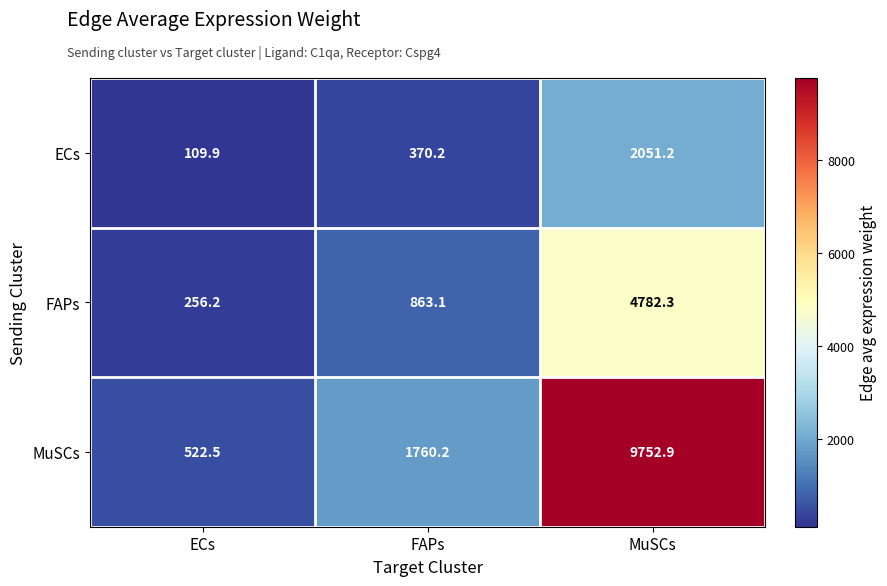

Which category has the highest value across all series?

MuSCs